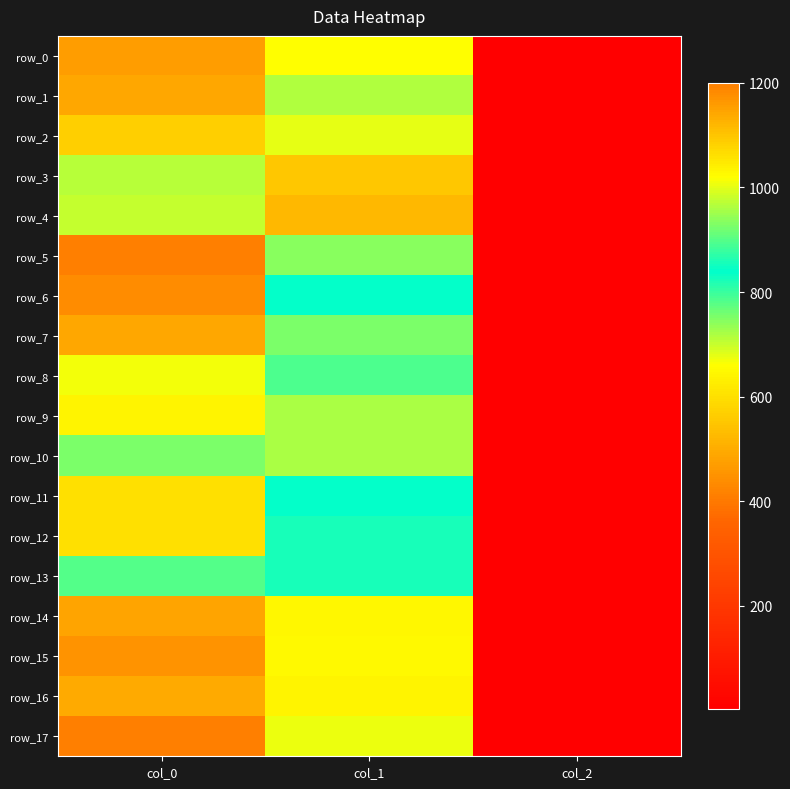

The row_1 series shows 1639.0 at col_0. True or false?

False